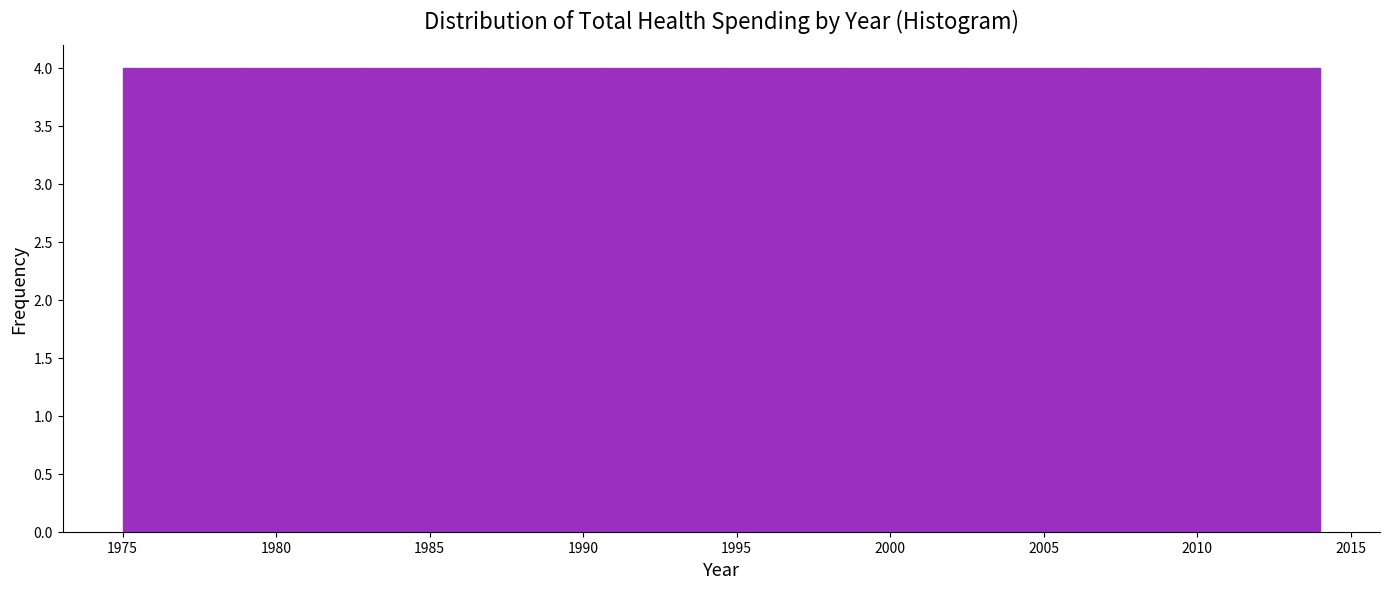

How tall is the bar that spans 2010.1 to 2014.0 on the x-axis? Neither the bar edges nor the heights are printed on the chart, so give them approximately, as read against the axes.

4